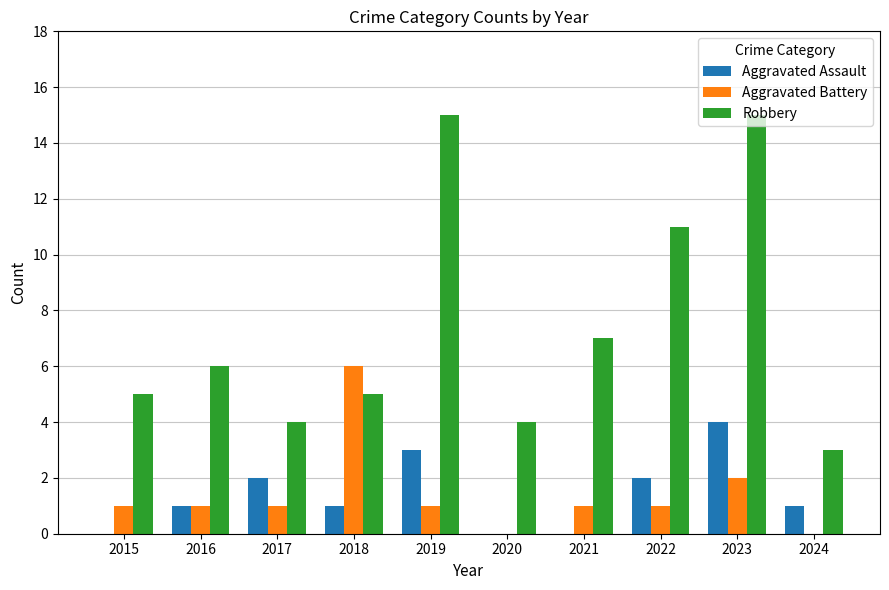

How many categories are shown in the chart?

10